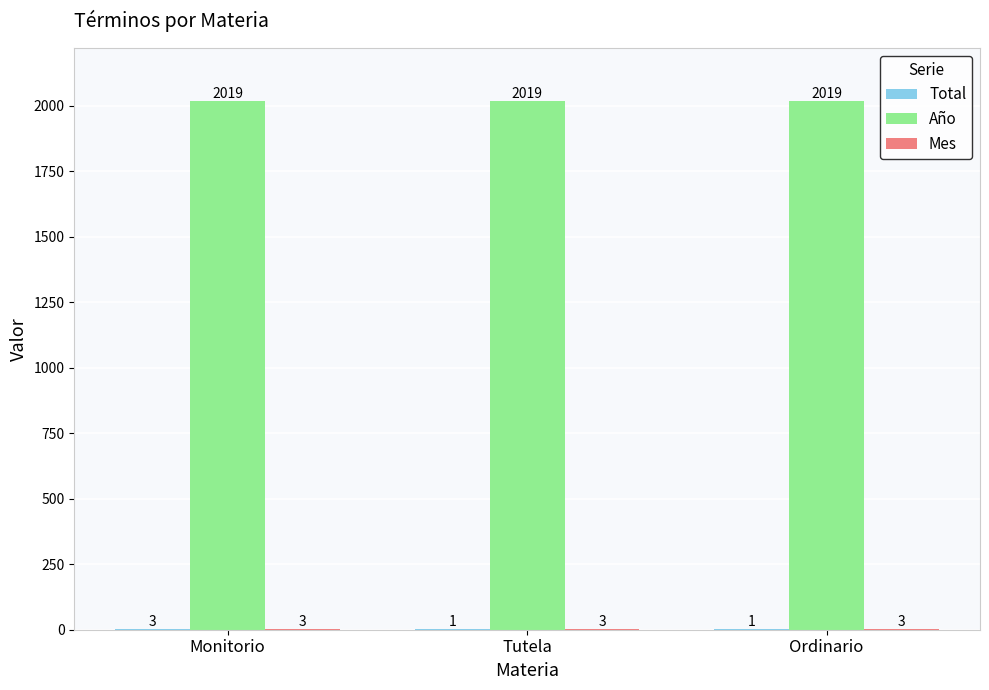

Which series has the largest total across all categories?

Año